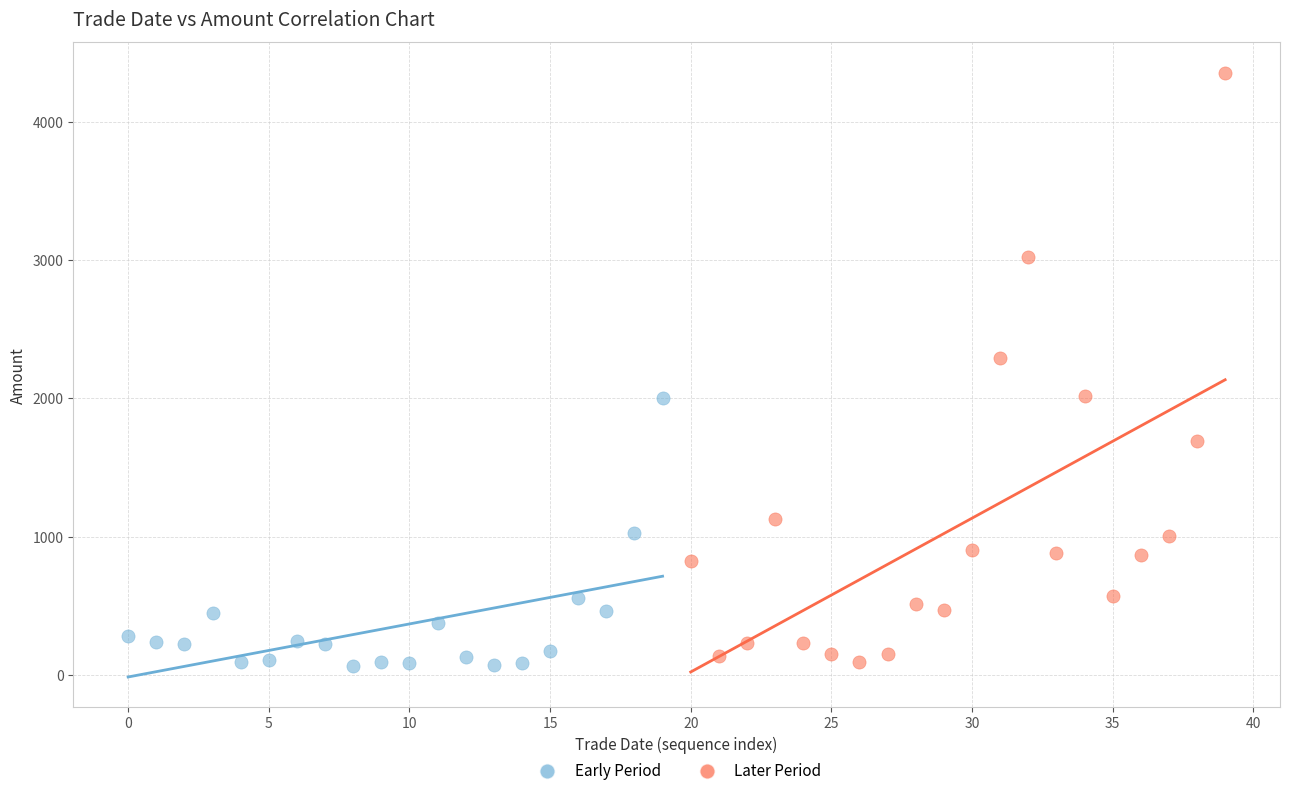

Which series contains the highest Y value?

Later Period